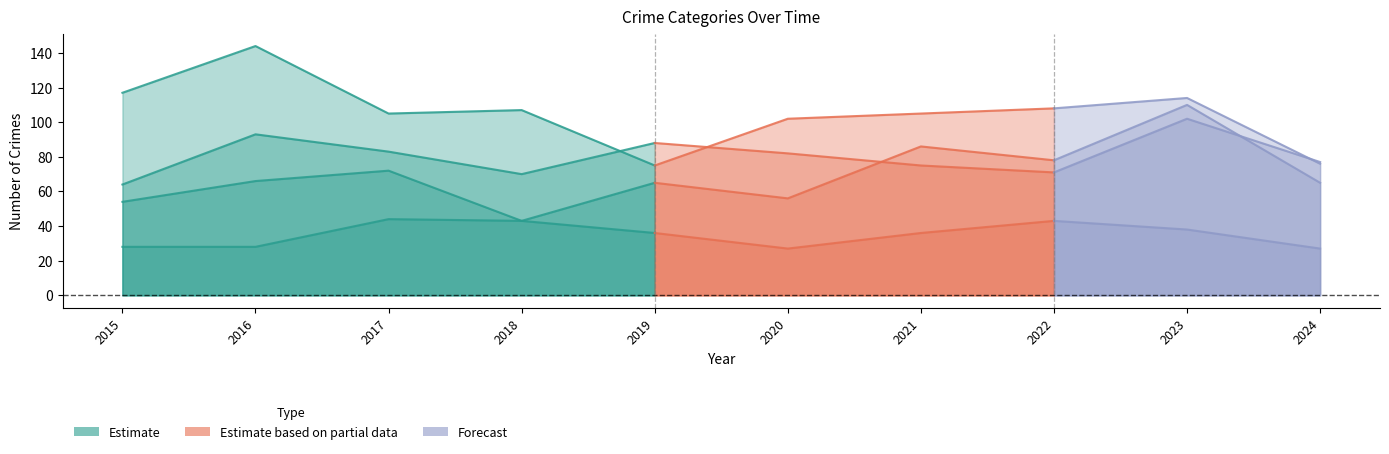

Does the chart display data point markers on the line(s)?

No